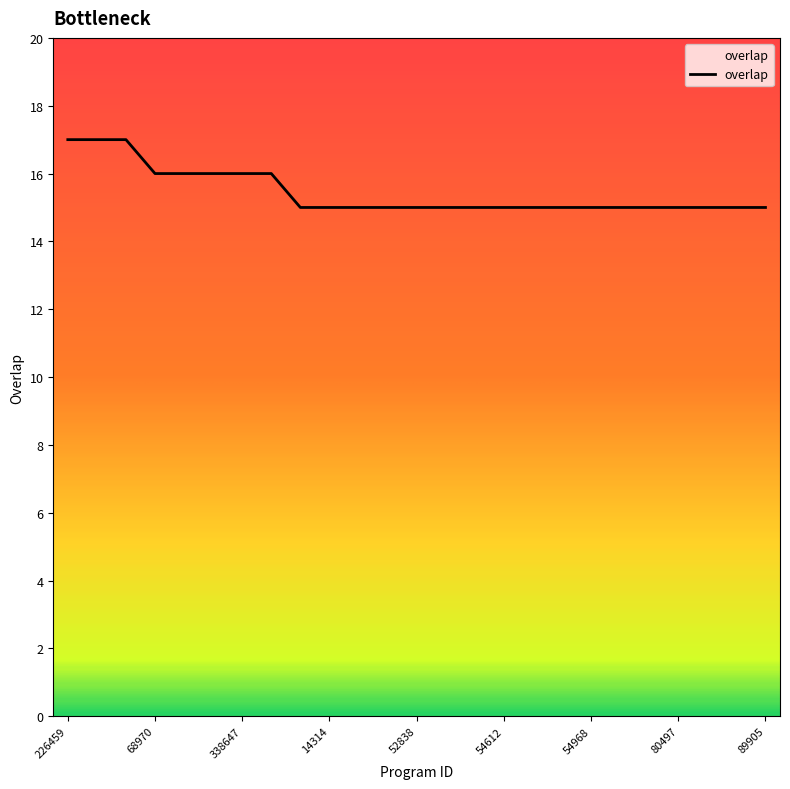

What is the smallest value displayed?

15